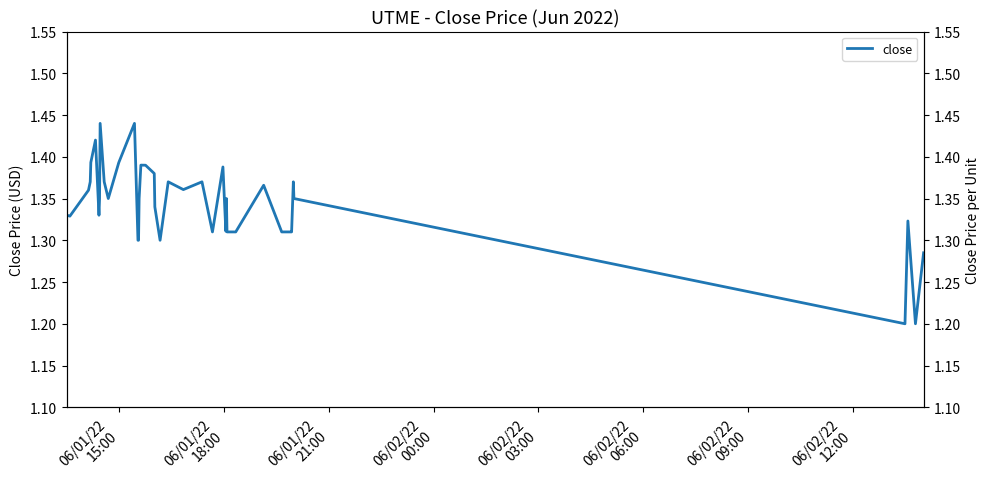

What is the value of the 1st point from the left?

1.3